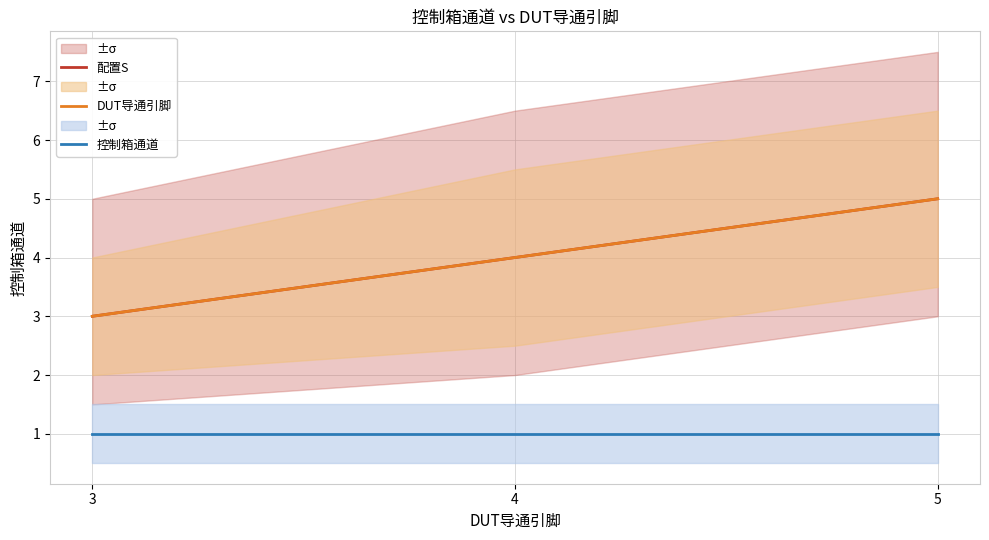

The 配置S series shows 3 at 5. True or false?

False